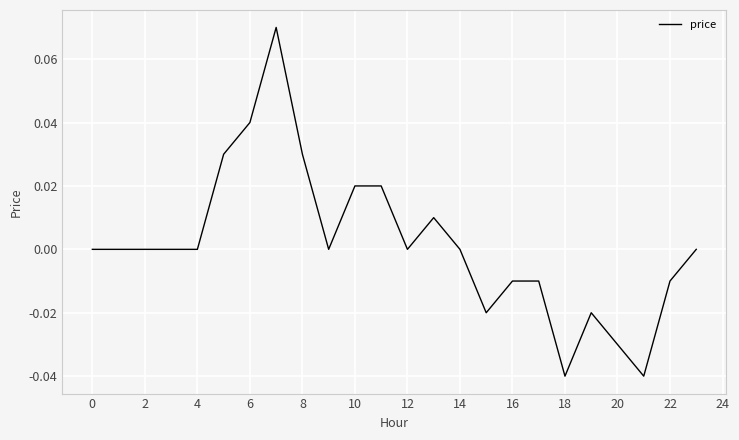

Does the chart display data point markers on the line(s)?

No